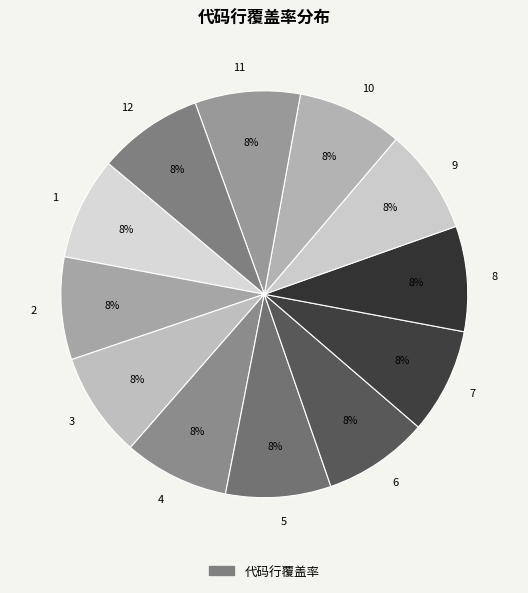

To the nearest percent, what portion does 2 represent?

8%